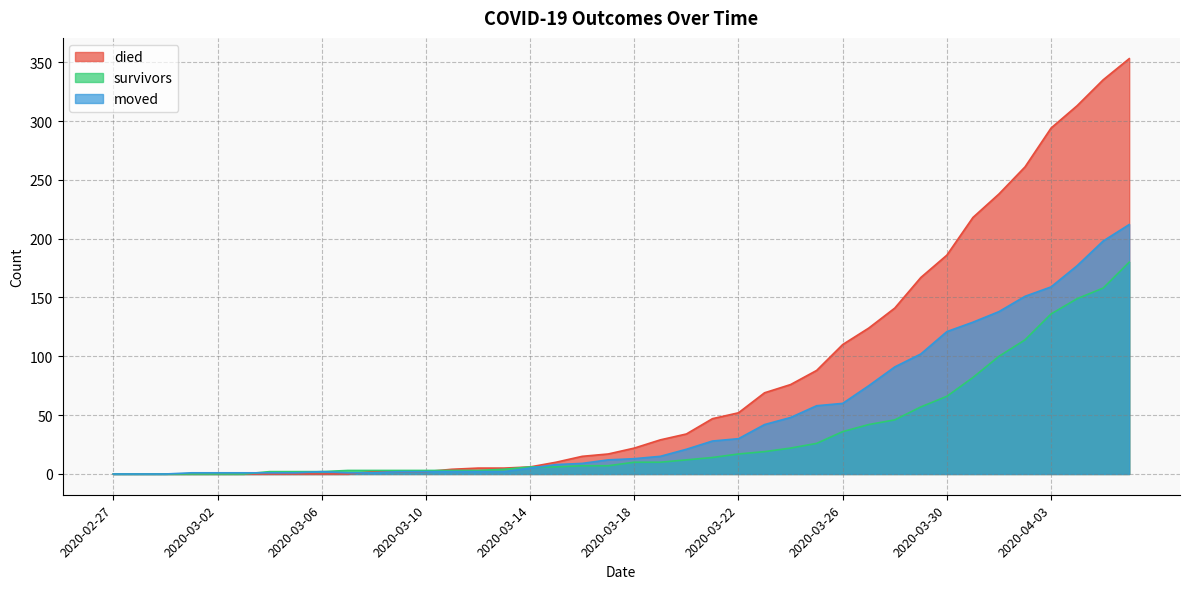

What is the highest value of the moved series?

212